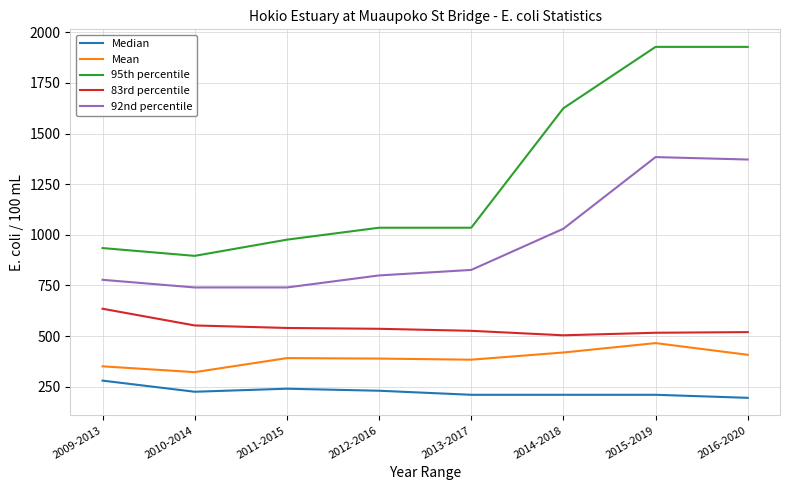

Which series has the largest total across all categories?

95th percentile